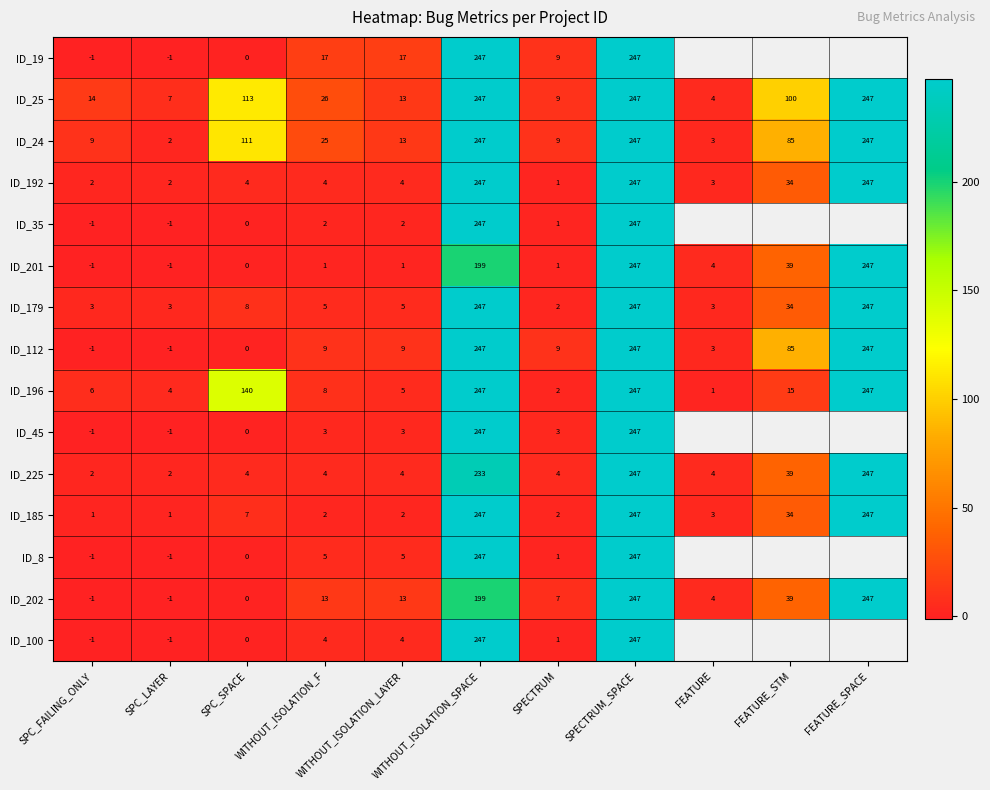

At which label does ID_25 reach its minimum?

FEATURE